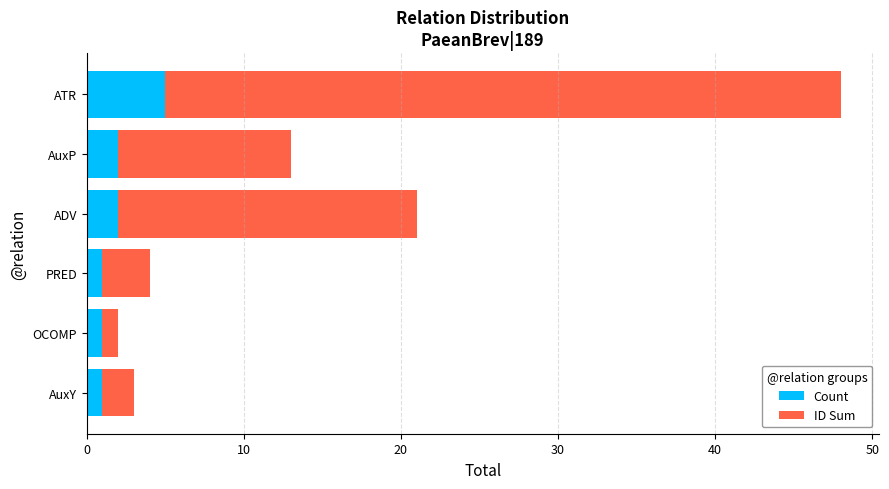

At which category is the sum across all series the highest?

ATR